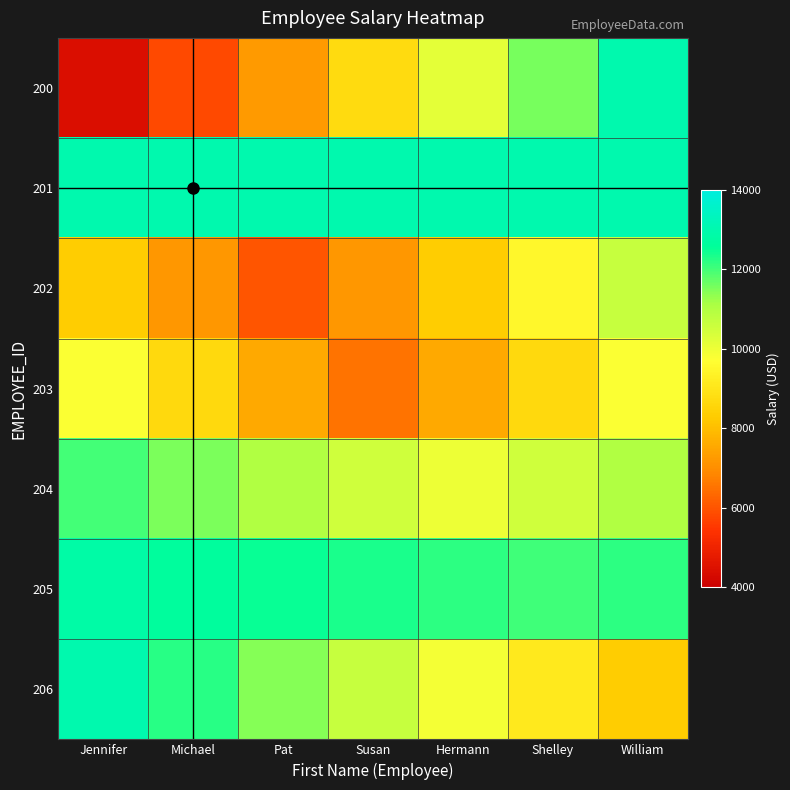

What is the total value across all series at Pat?

68787.3